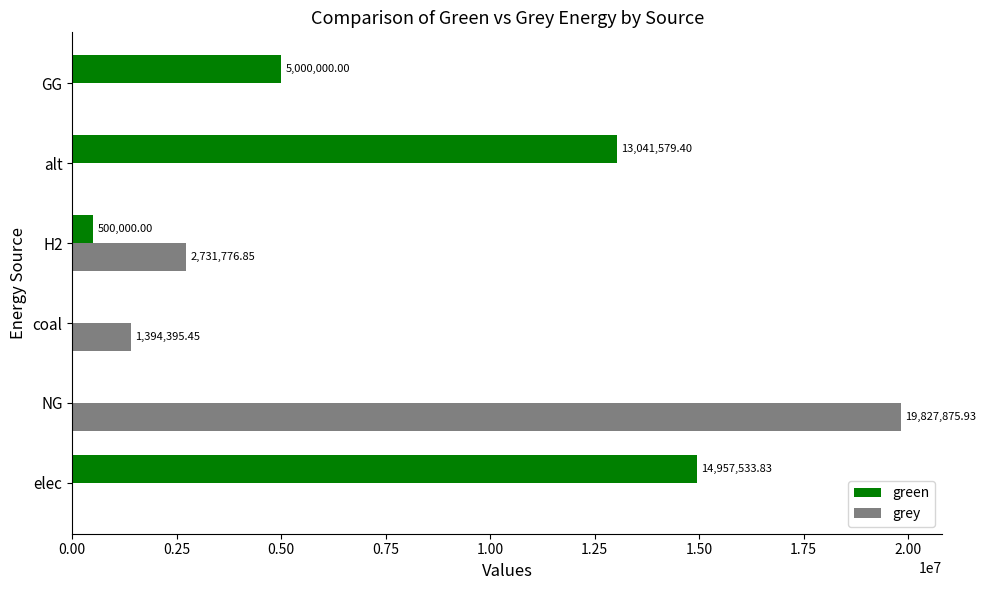

Which category has the highest value across all series?

NG